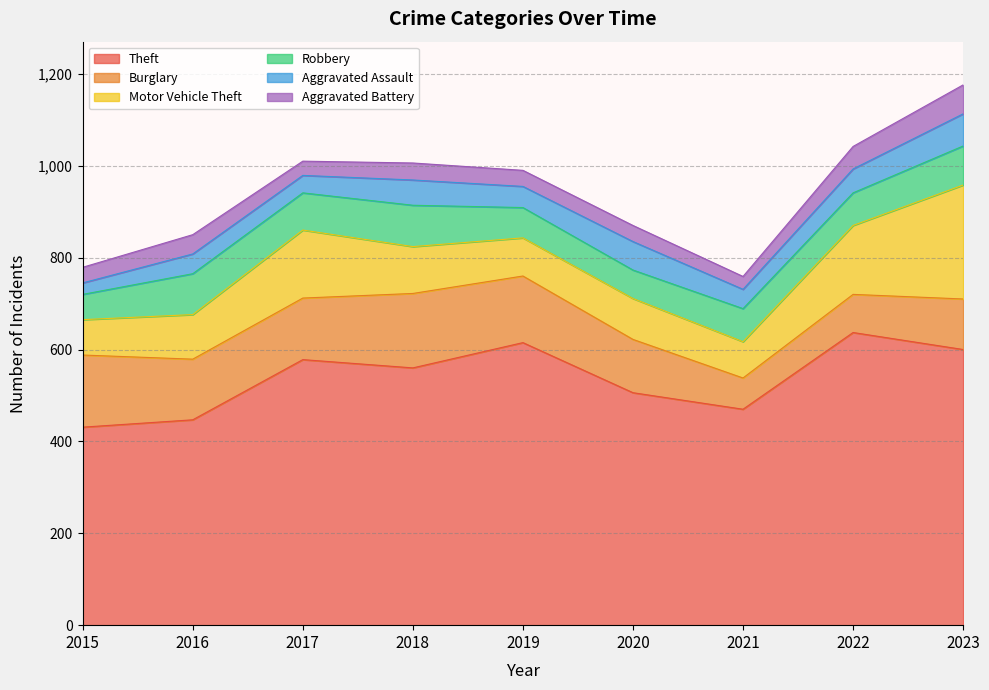

What is the sum of the Aggravated Battery values at 2022 and 2019?

84